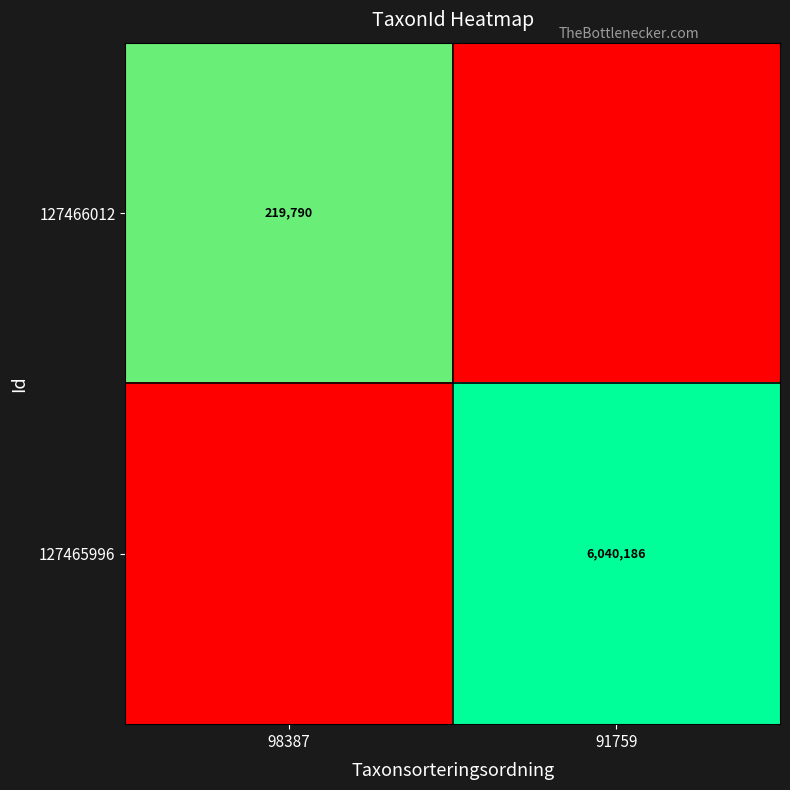

Is the value of 127465996 at 91759 greater than the value of 127466012 at 98387?

Yes